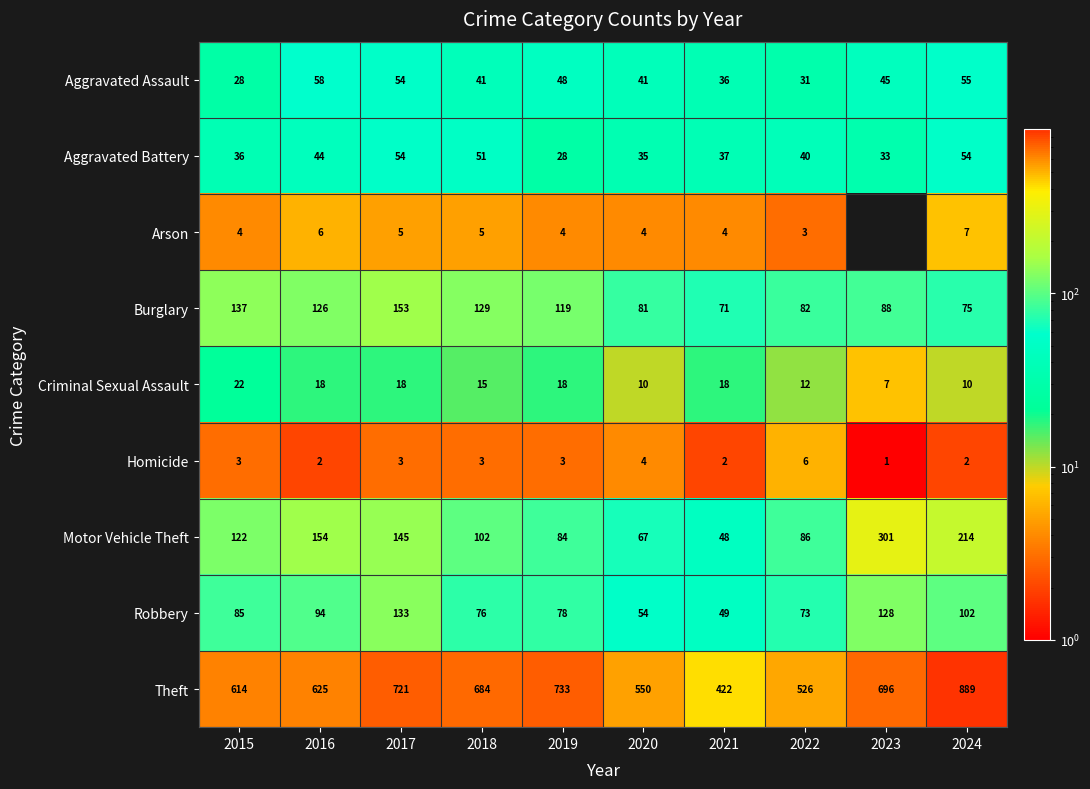

Is it true that Aggravated Assault equals 28 at 2015?

True